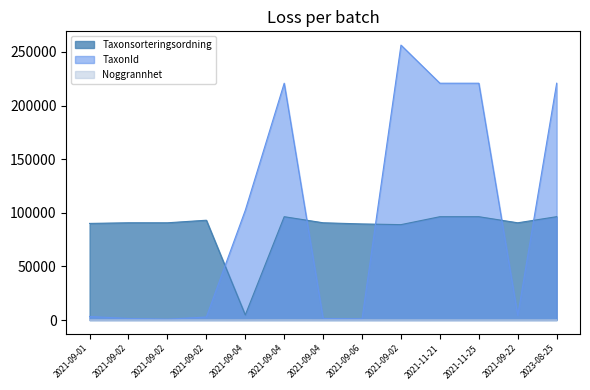

List the labels in order of Noggrannhet value, largest first.

2021-09-04, 2021-09-01, 2021-09-04, 2021-09-04, 2021-09-06, 2021-11-21, 2023-08-25, 2021-09-02, 2021-09-02, 2021-09-02, 2021-09-02, 2021-11-25, 2021-09-22